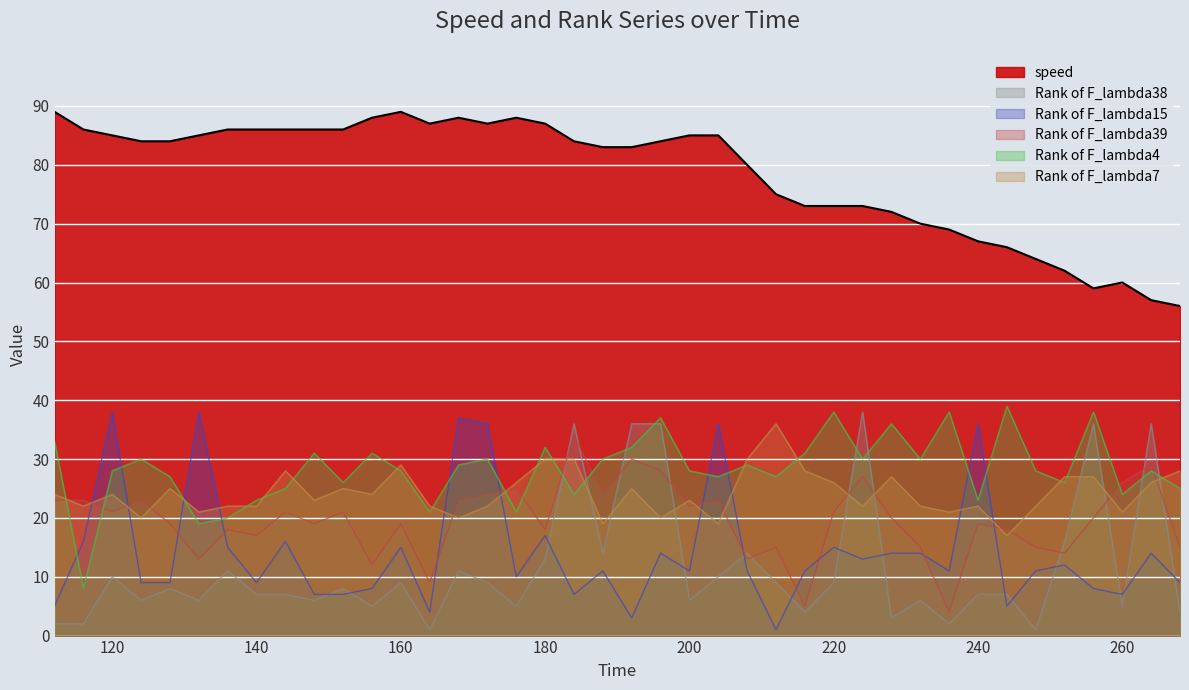

True or false: Rank of F_lambda38 and Rank of F_lambda15 cross at least once.

True